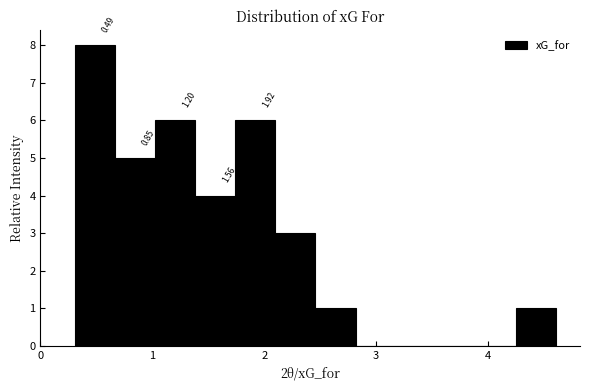

Read against the x-axis, roughly where is the centre of the tallest bar?

0.5